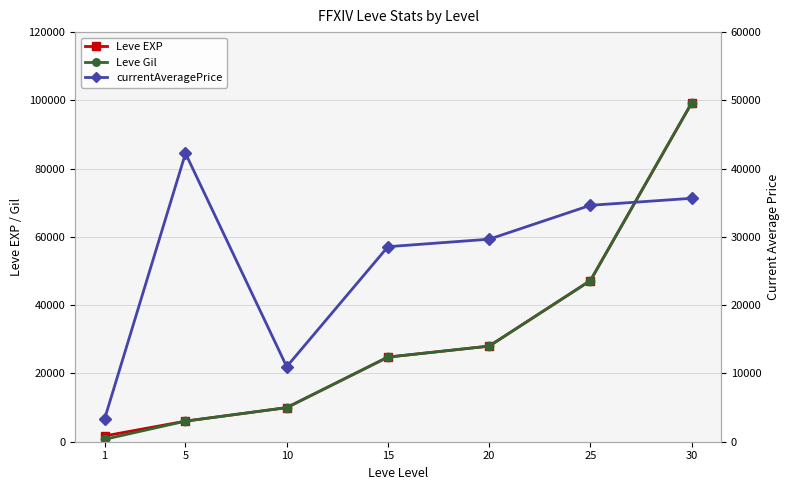

At which category does currentAveragePrice reach its first local peak?

5